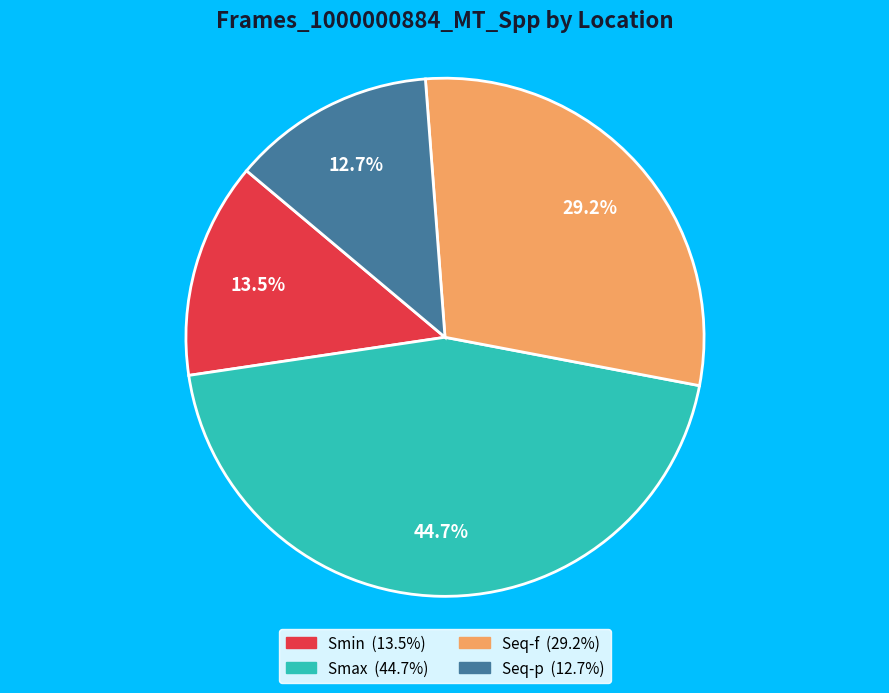

To the nearest percent, what is the difference between the largest and smallest slice percentages?

32%